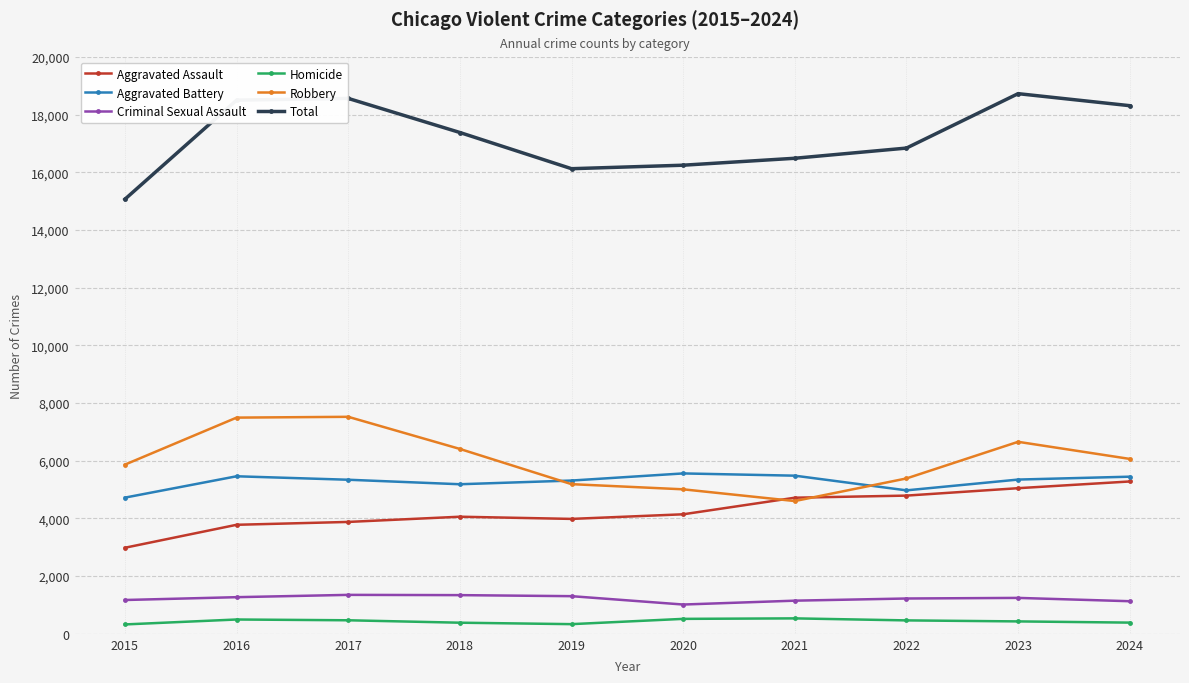

In Total, how many points are higher than both neighbors (excluding endpoints)?

2